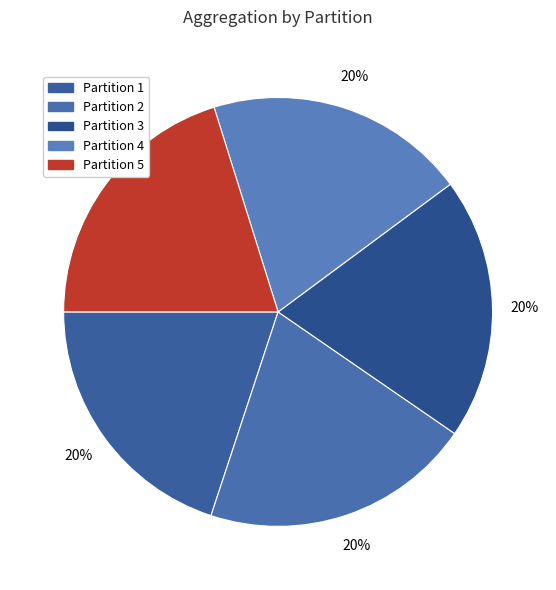

To the nearest percent, what is the combined percentage of Partition 3 and Partition 4?

39%